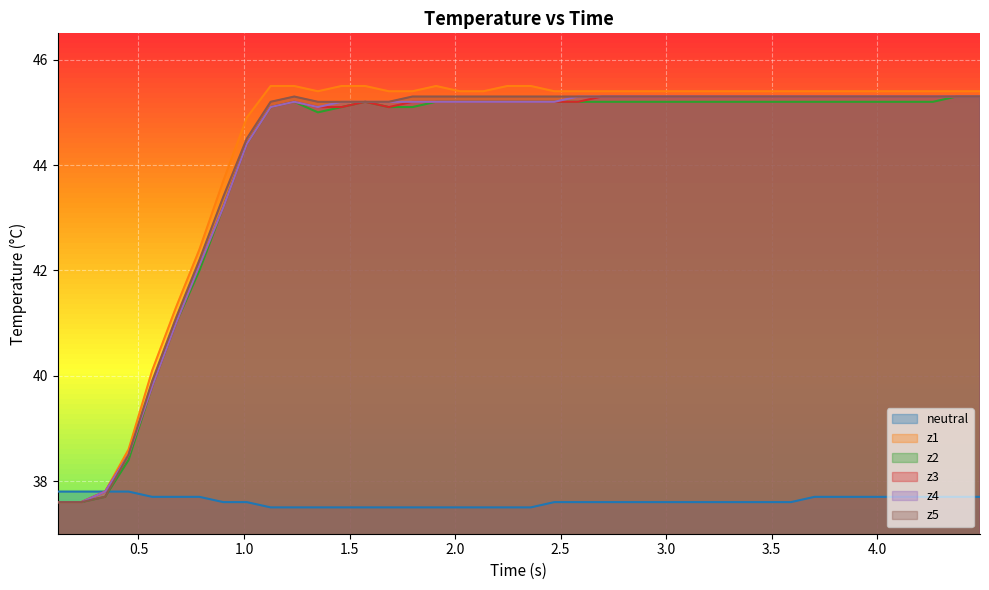

What is the lowest value of the z2 series?

37.6